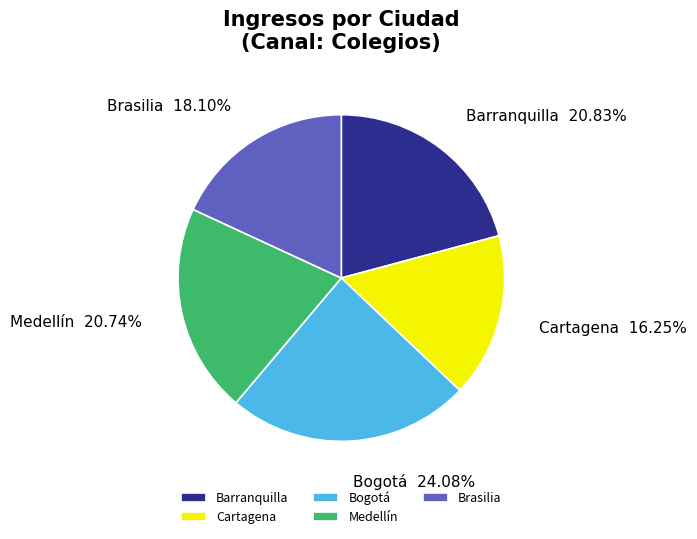

What is the ratio of the value at Bogotá to the value at Barranquilla?

1.2